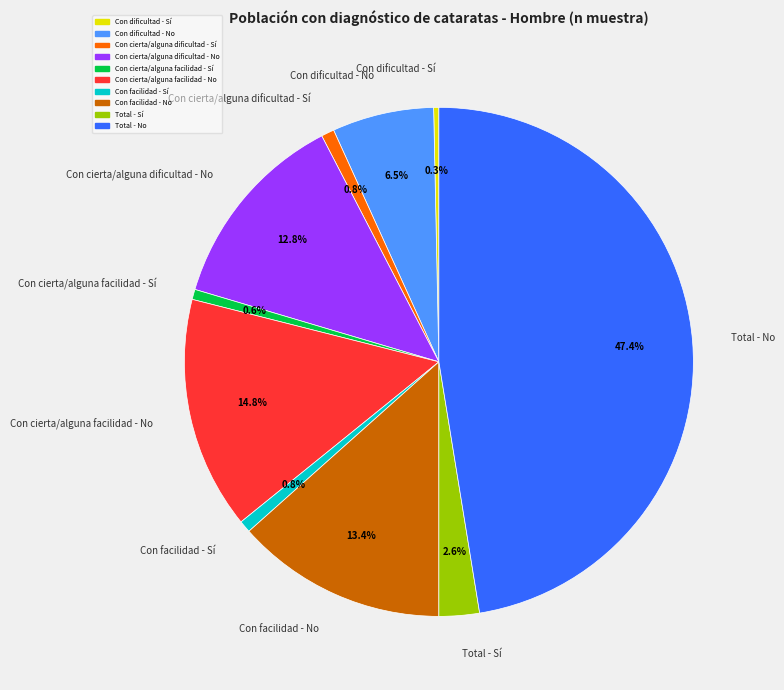

Between Con facilidad - No and Con facilidad - Sí, which is larger?

Con facilidad - No